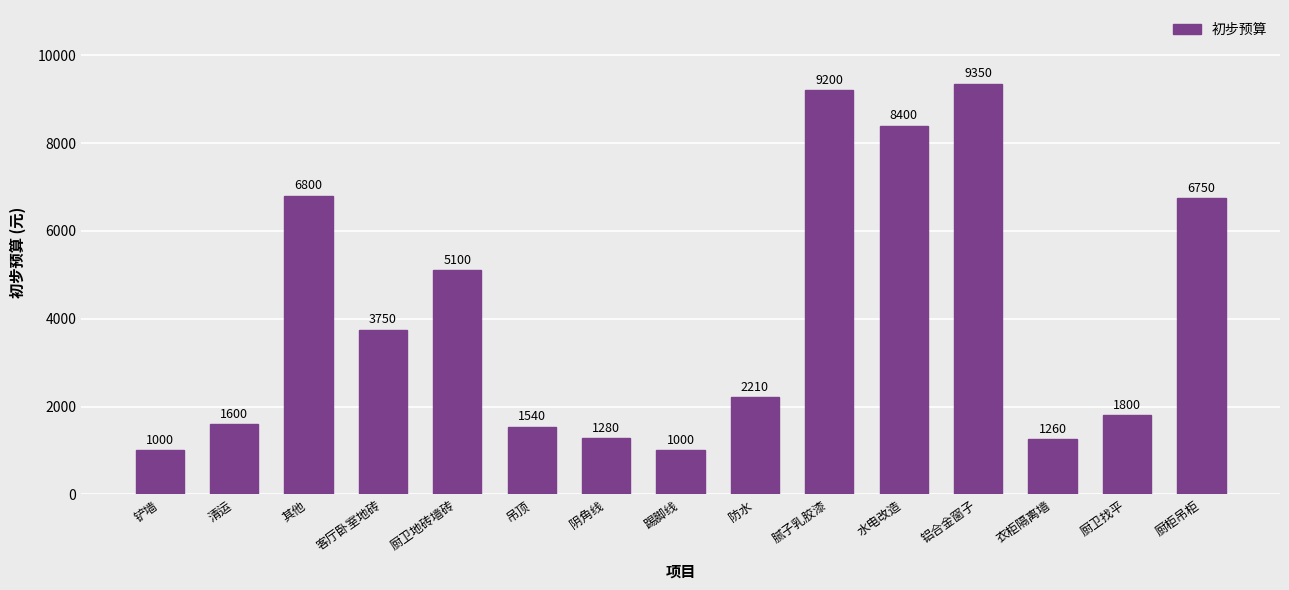

What is the difference between the maximum and minimum values?

8350